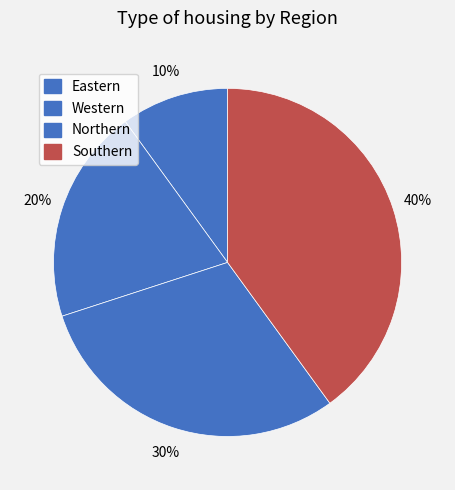

What percentage do Western and Northern together represent?

50.0%